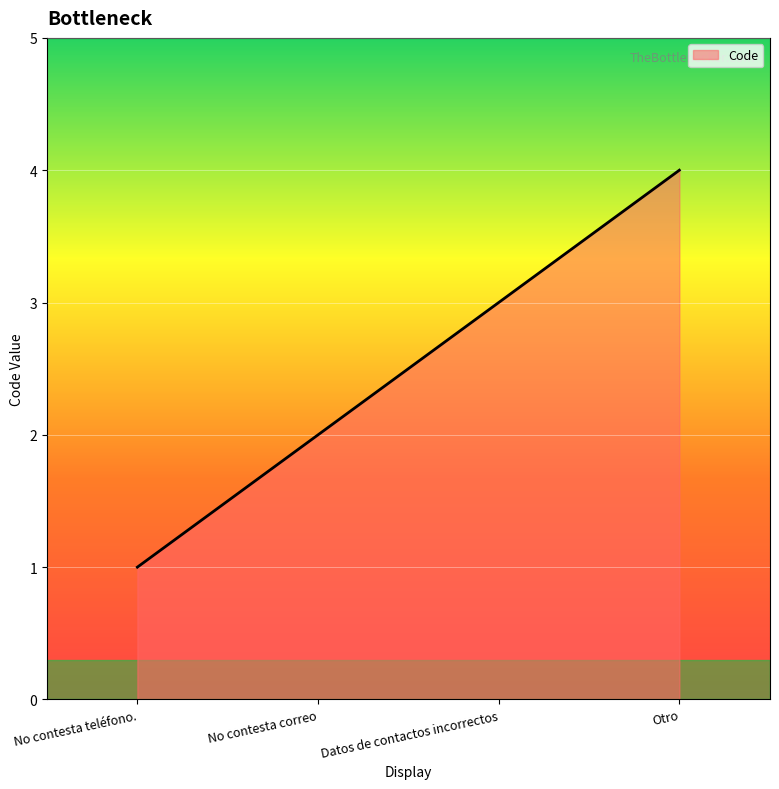

What position from the left is No contesta teléfono.?

1